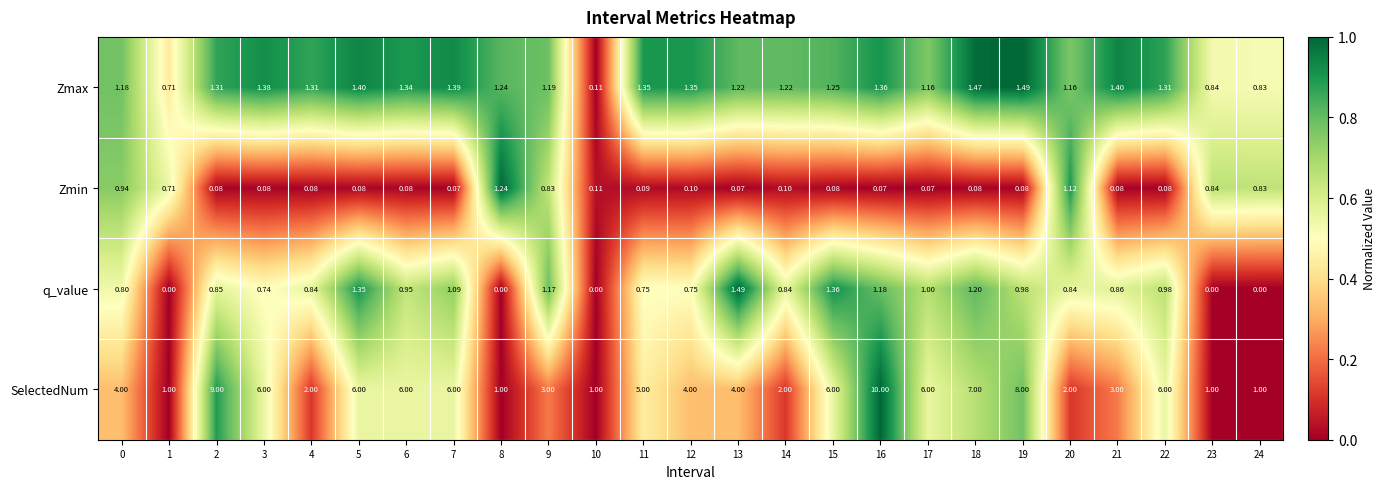

Rank the series at 7 from lowest to highest value.

Zmin, q_value, Zmax, SelectedNum